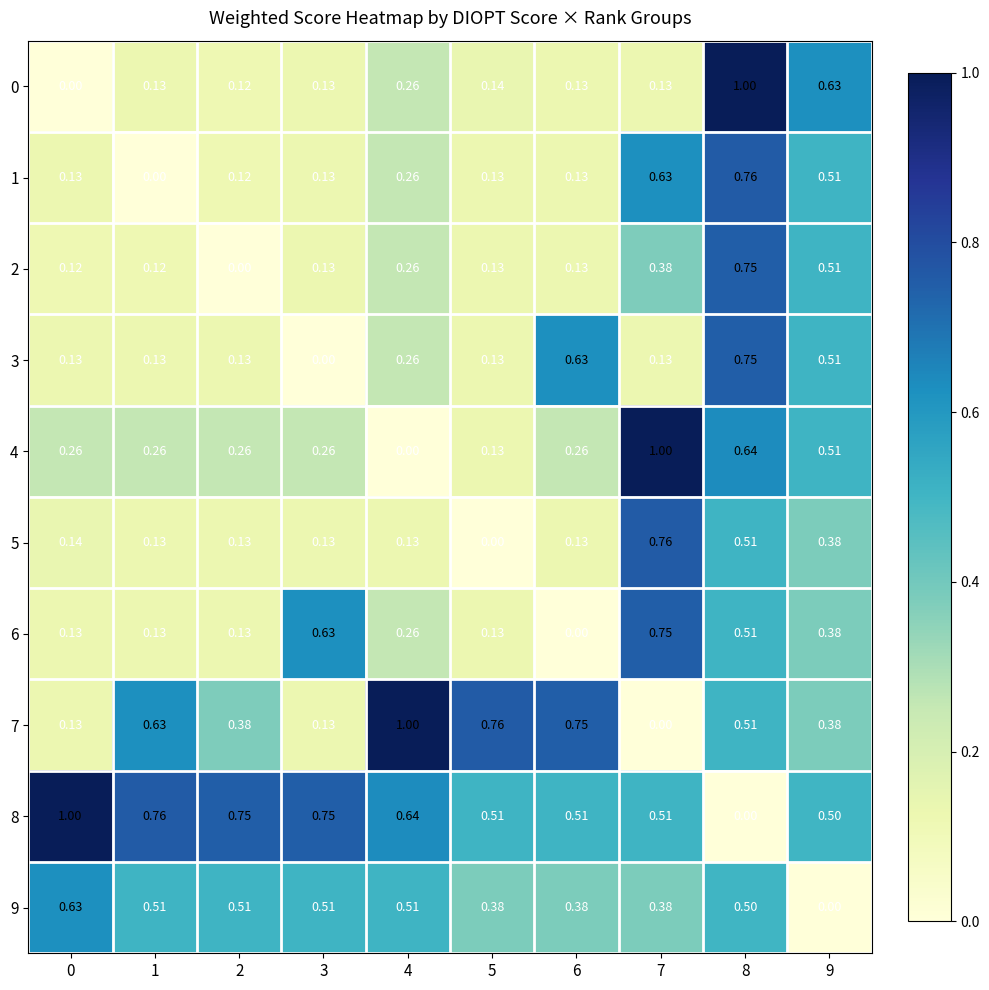

What is the greatest value displayed?

1.0